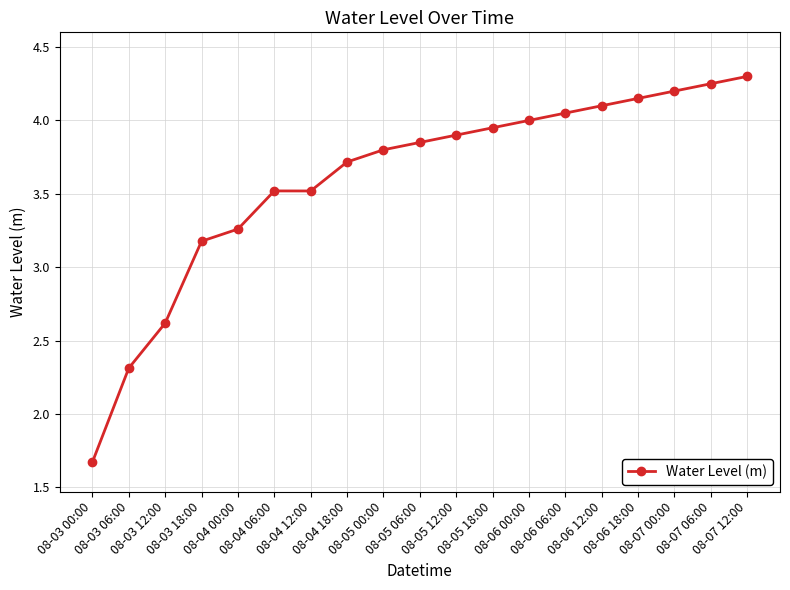

What is the average value?

3.6